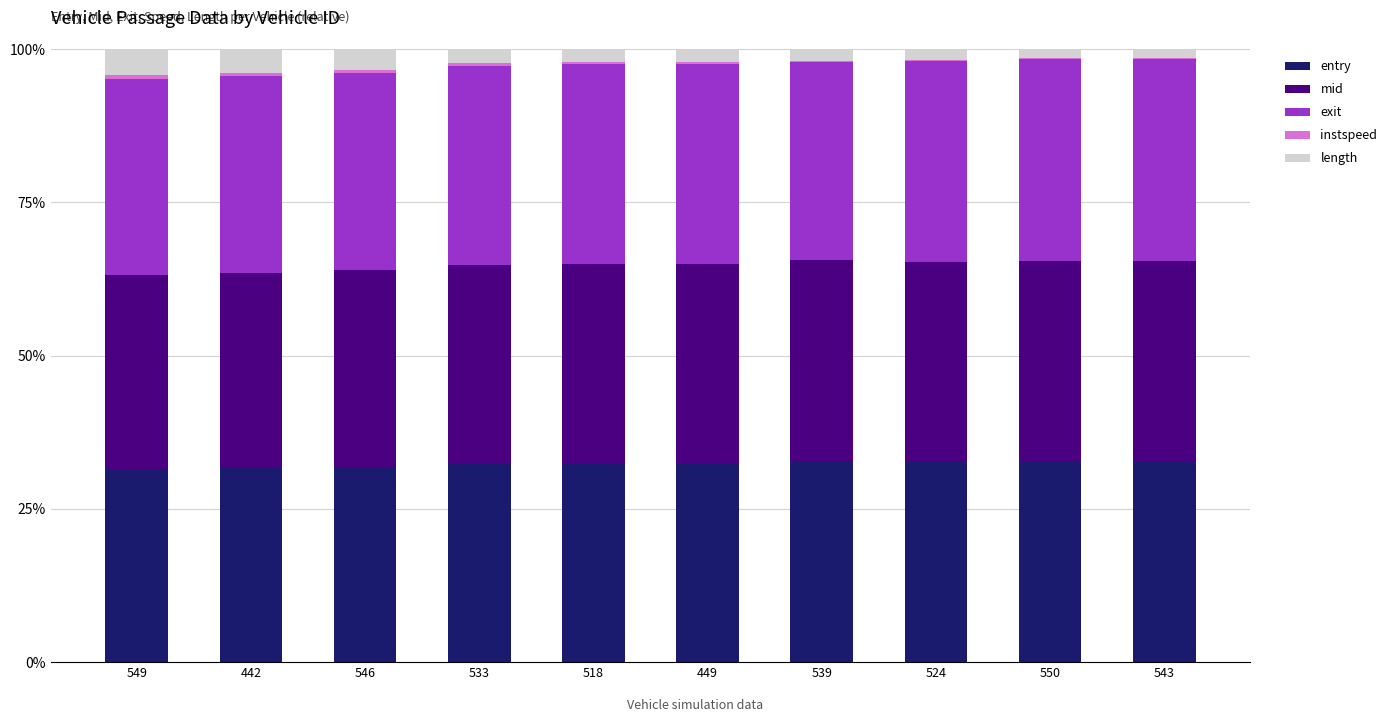

True or false: entry has a value of 32.4 at 518.

True